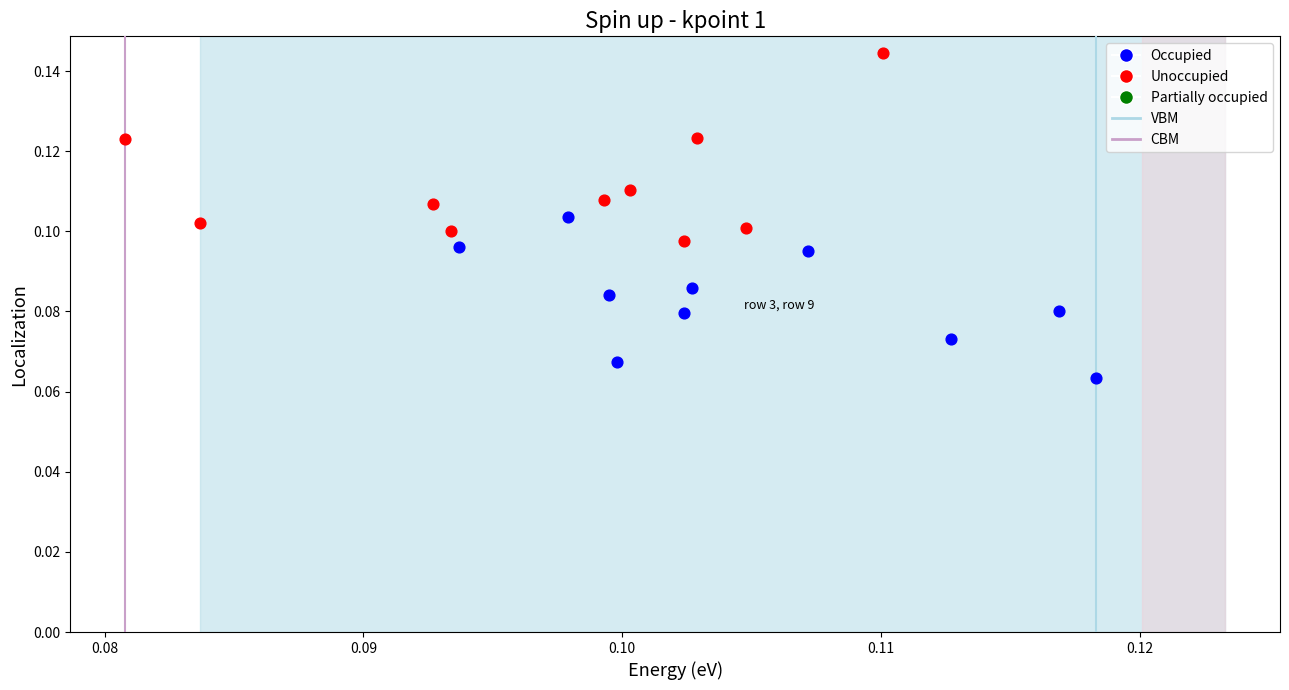

Which series contains the highest Y value?

Unoccupied